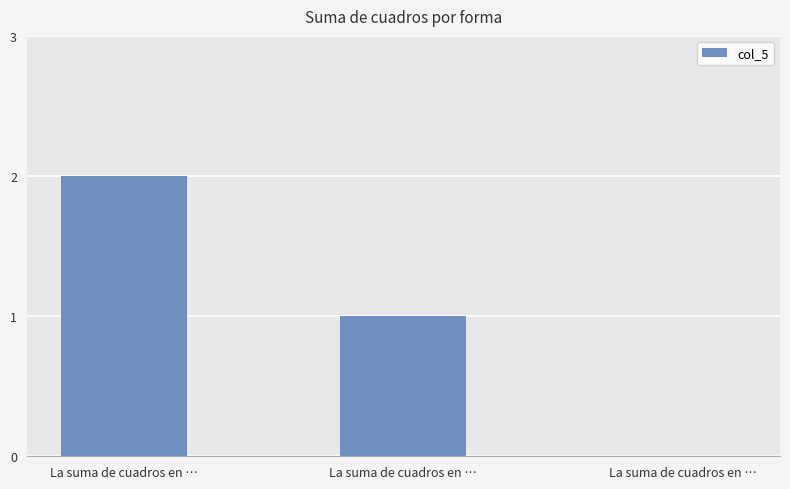

Are the bars horizontal?

No